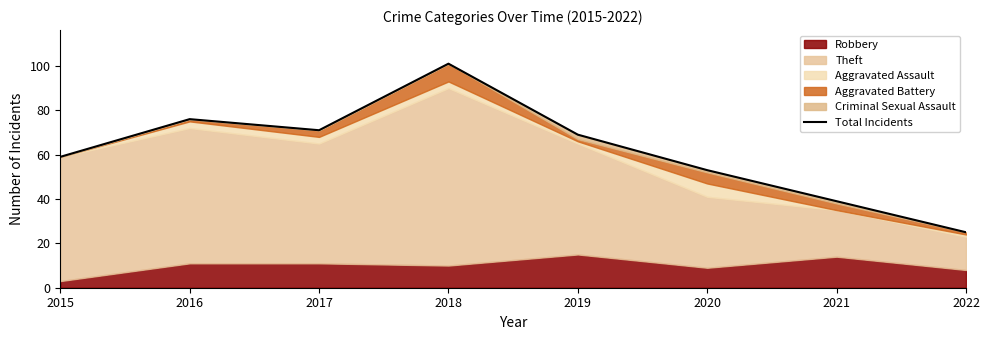

How many data points are less than 69?

4